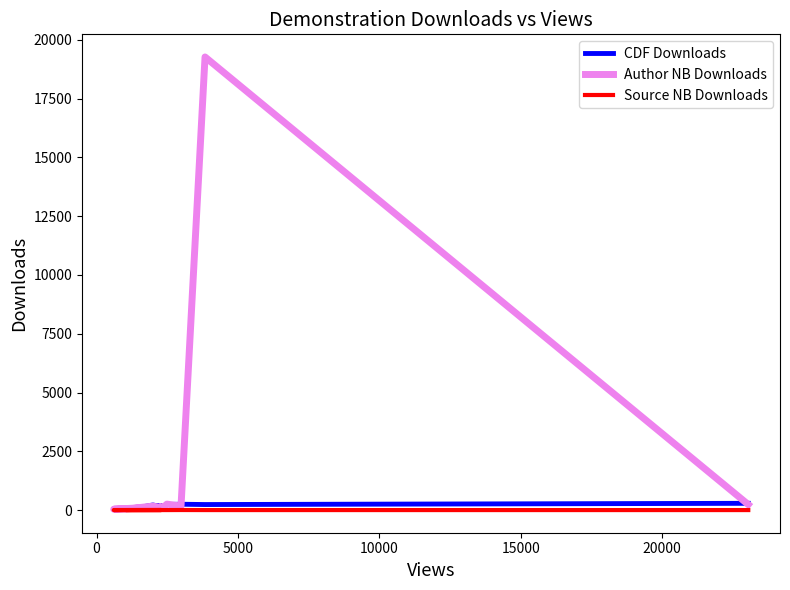

How many intersections are there between Author NB Downloads and CDF Downloads?

6